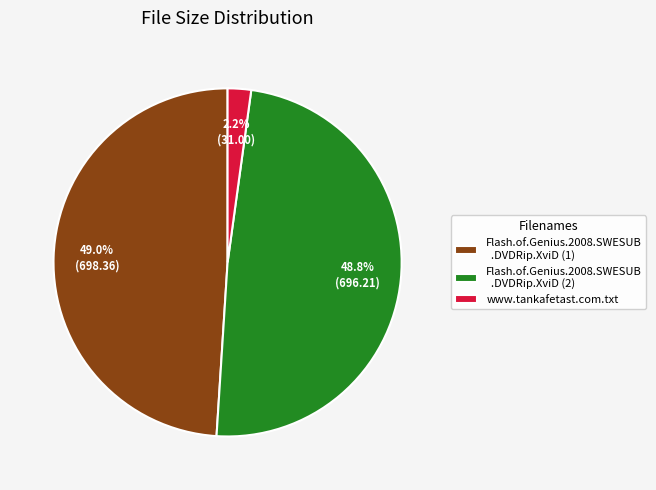

Is there a majority slice in this chart?

No